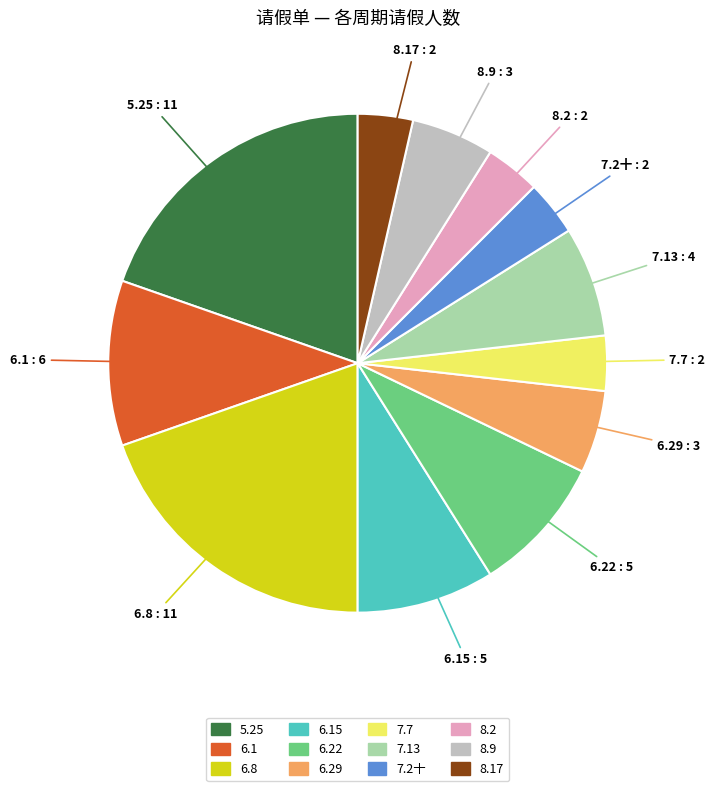

Is there a majority slice in this chart?

No